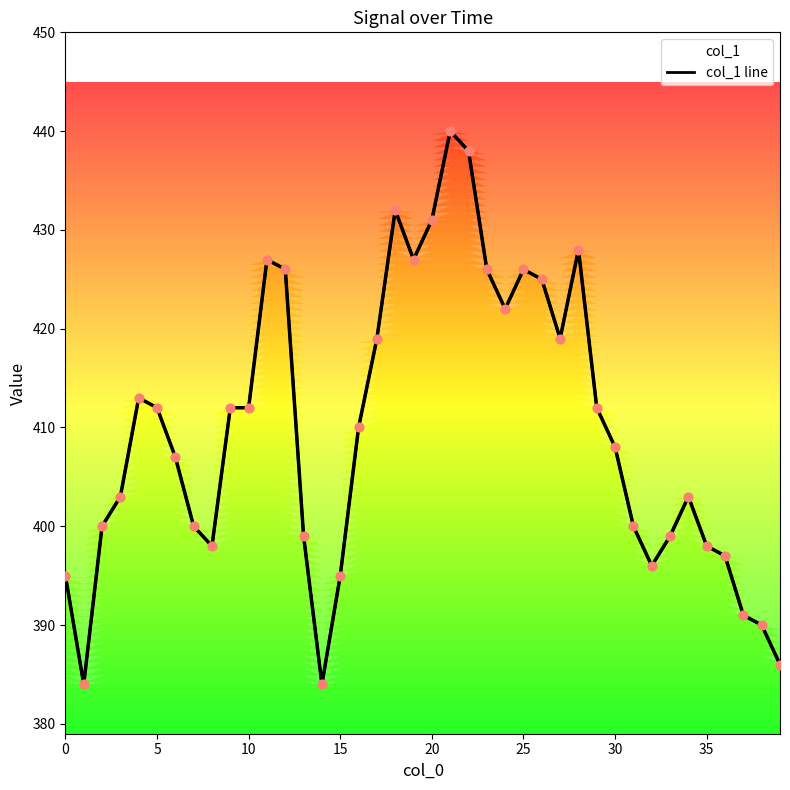

Between 28 and 20, which is larger?

20